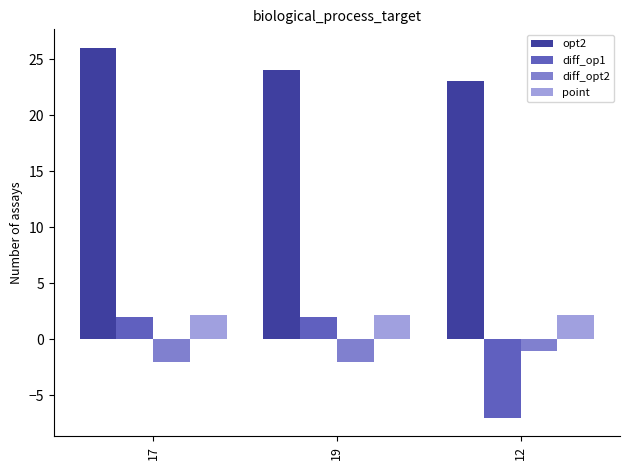

Where does the opt2 series first go above 24?

17